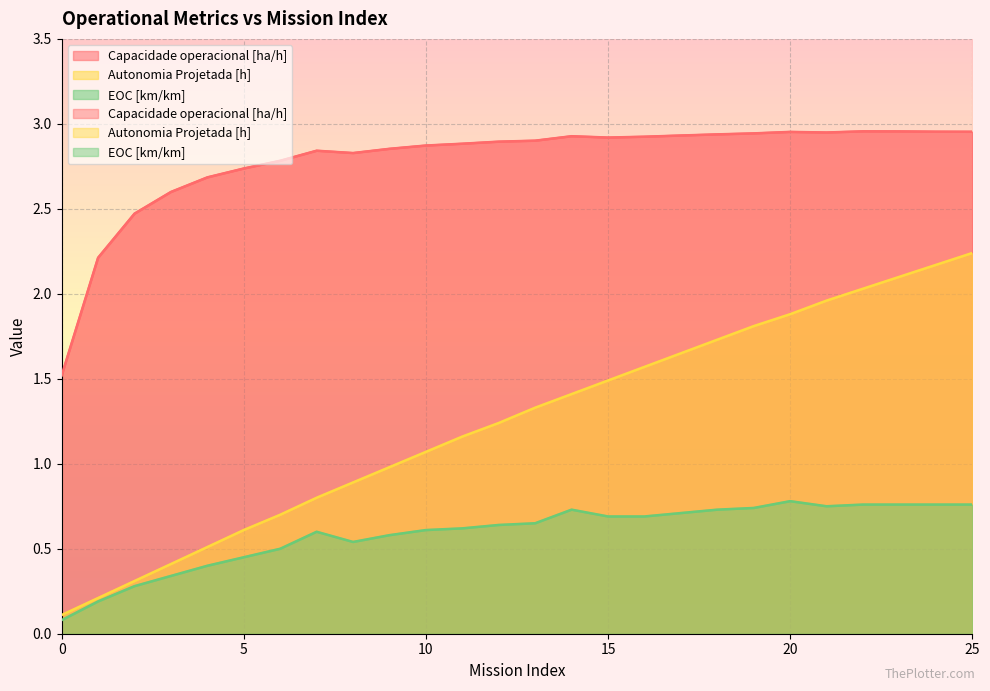

Where does the Capacidade operacional [ha/h] series first go above 2?

1